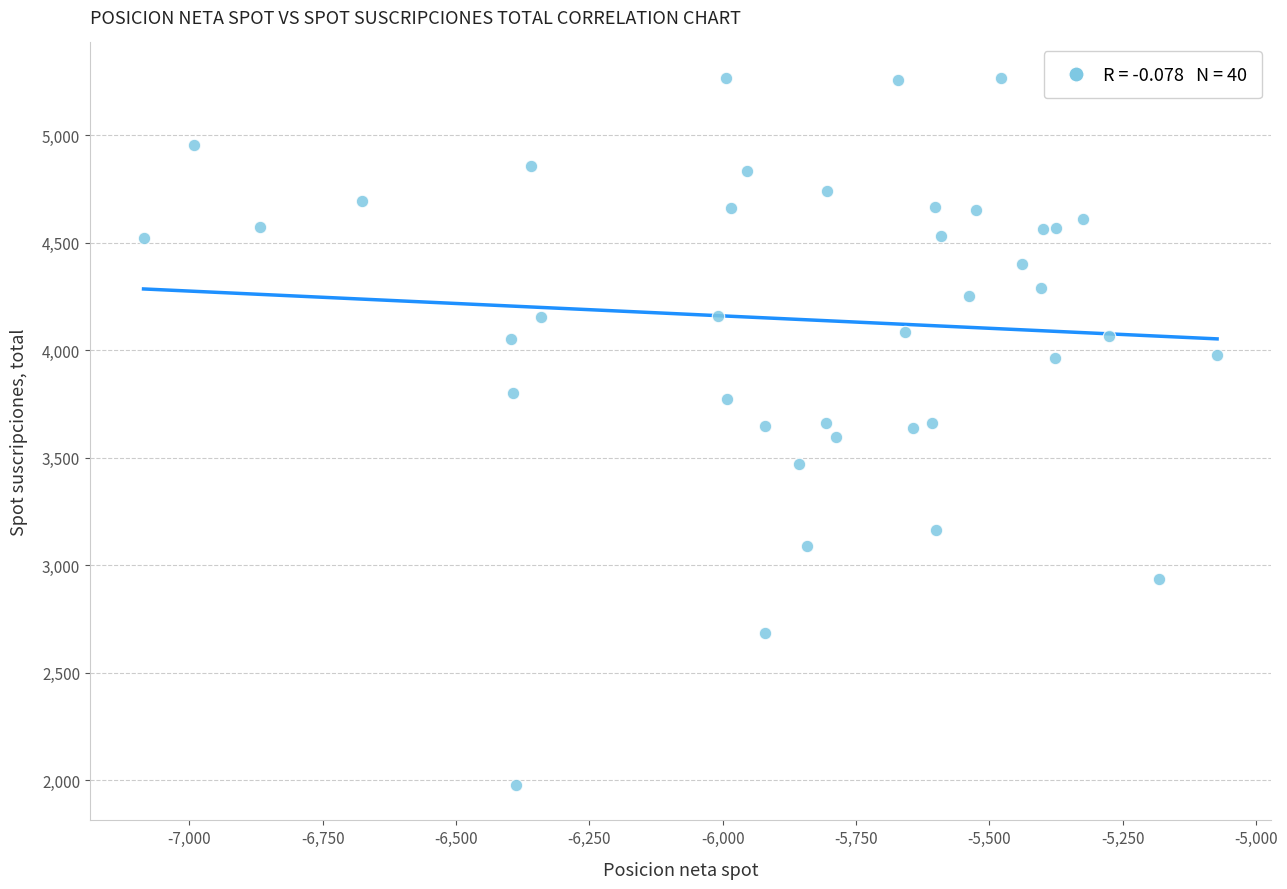

What is the range of X values (max minus min)?

2013